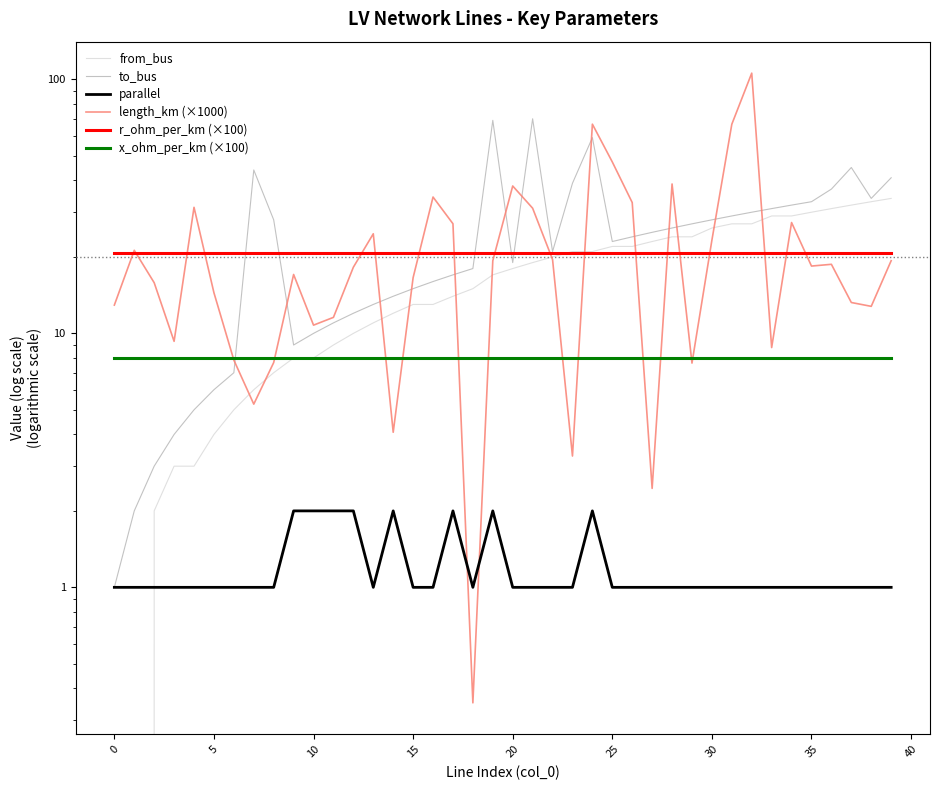

At how many categories does at least one series exceed 21?

27